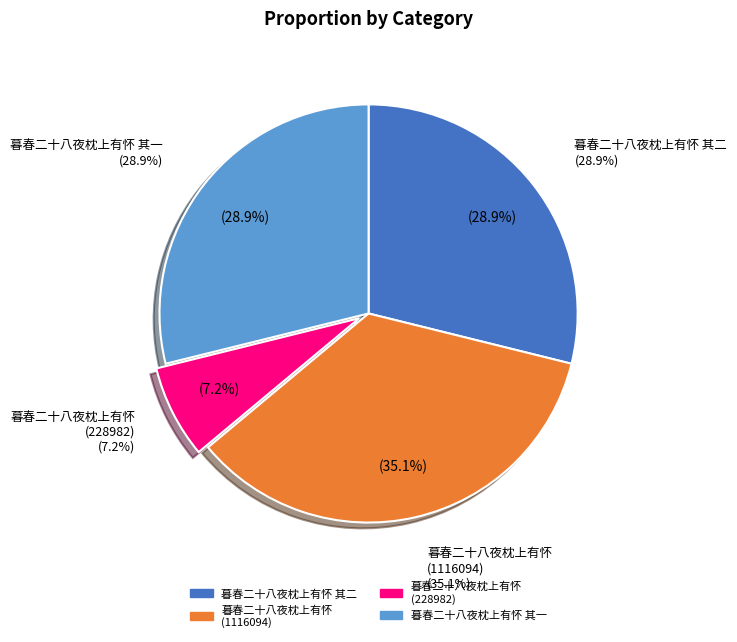

How many segments does this pie chart have?

4